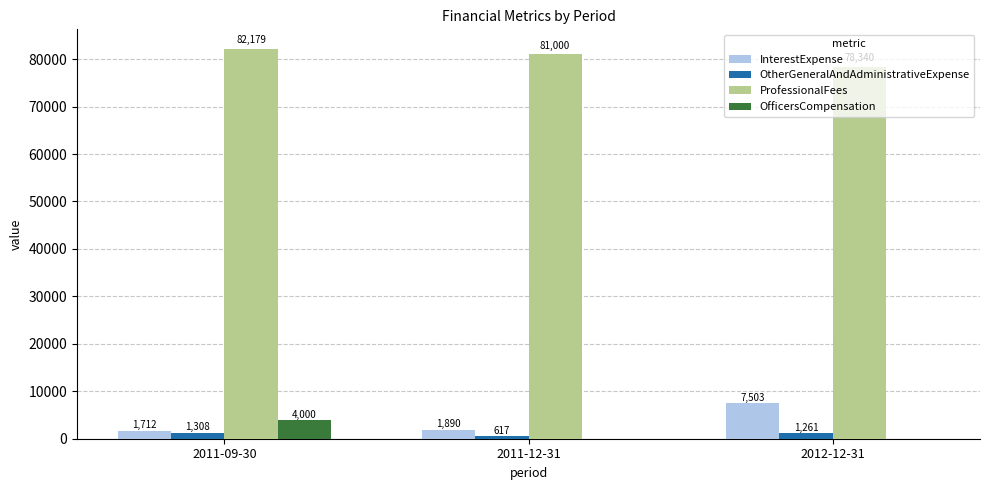

The OtherGeneralAndAdministrativeExpense series shows 1261 at 2012-12-31. True or false?

True